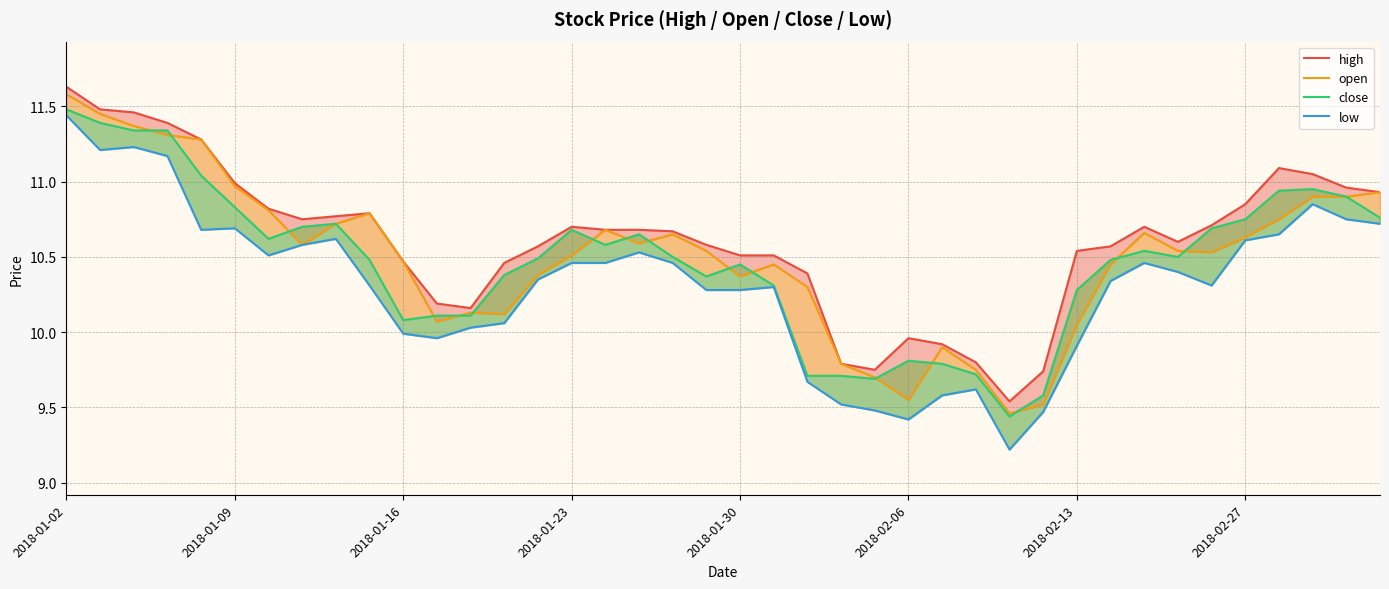

The open series shows 4.9 at 8. True or false?

False